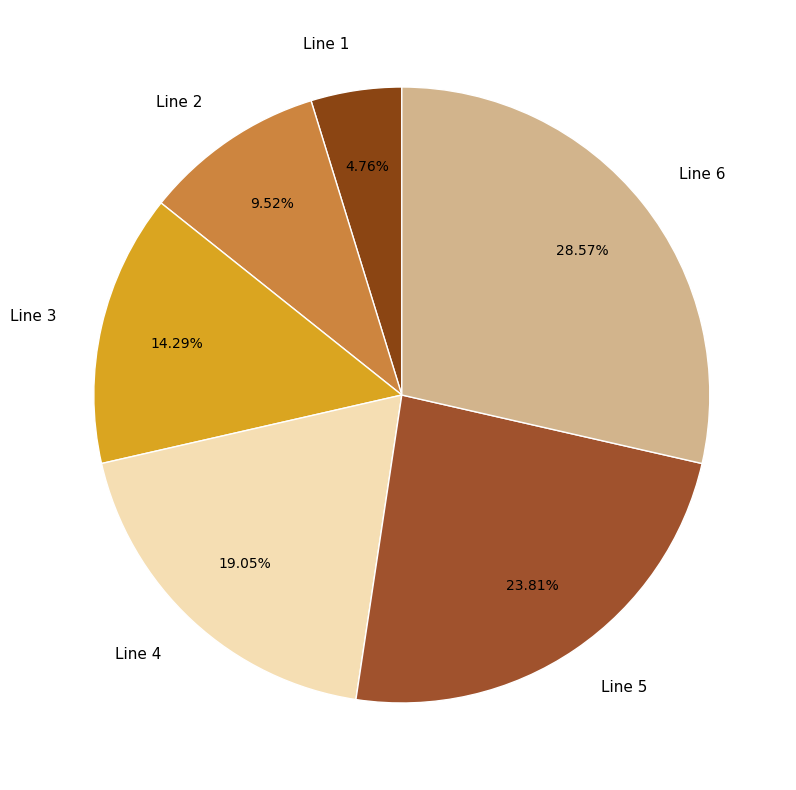

To the nearest percent, what is the difference between the Line 1 and Line 2 slice percentages?

5%